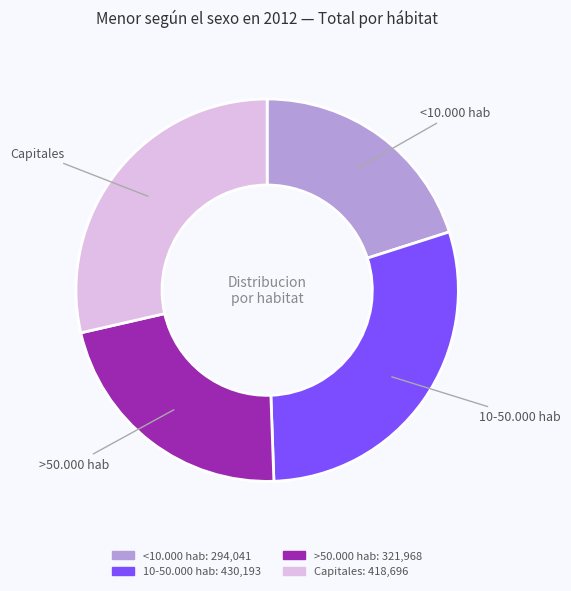

Count the number of slices in the pie.

4